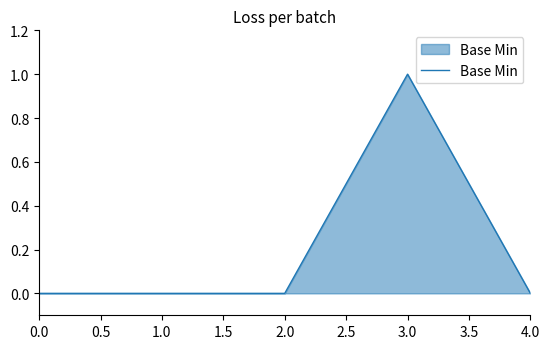

At which category does the chart reach its peak across all series?

3.0